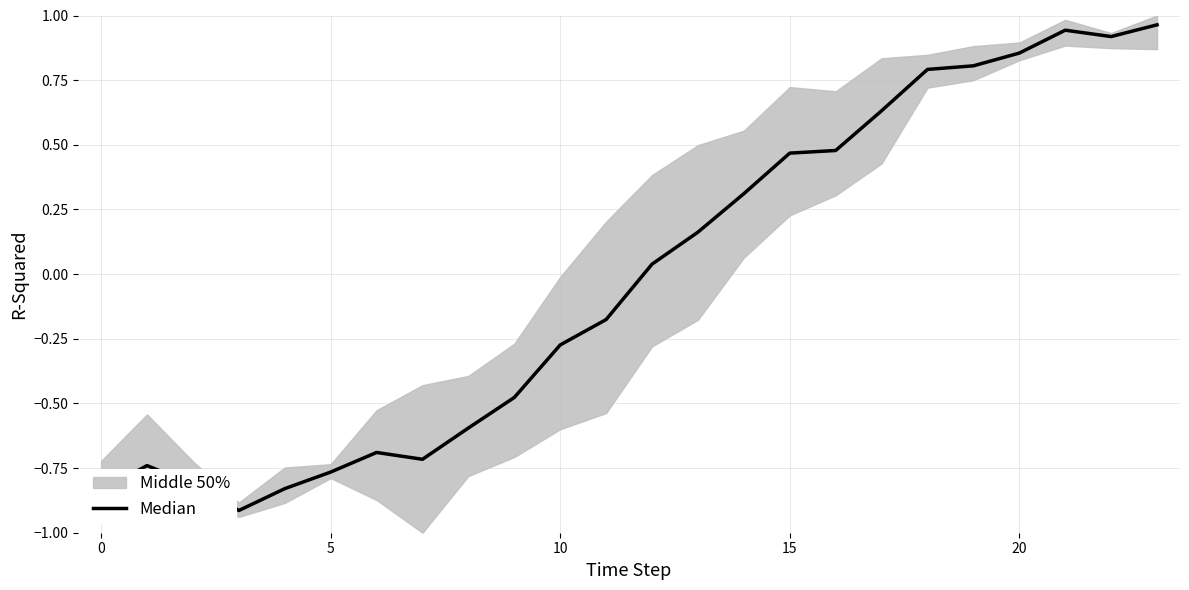

At which label is the value closest to 0?

12